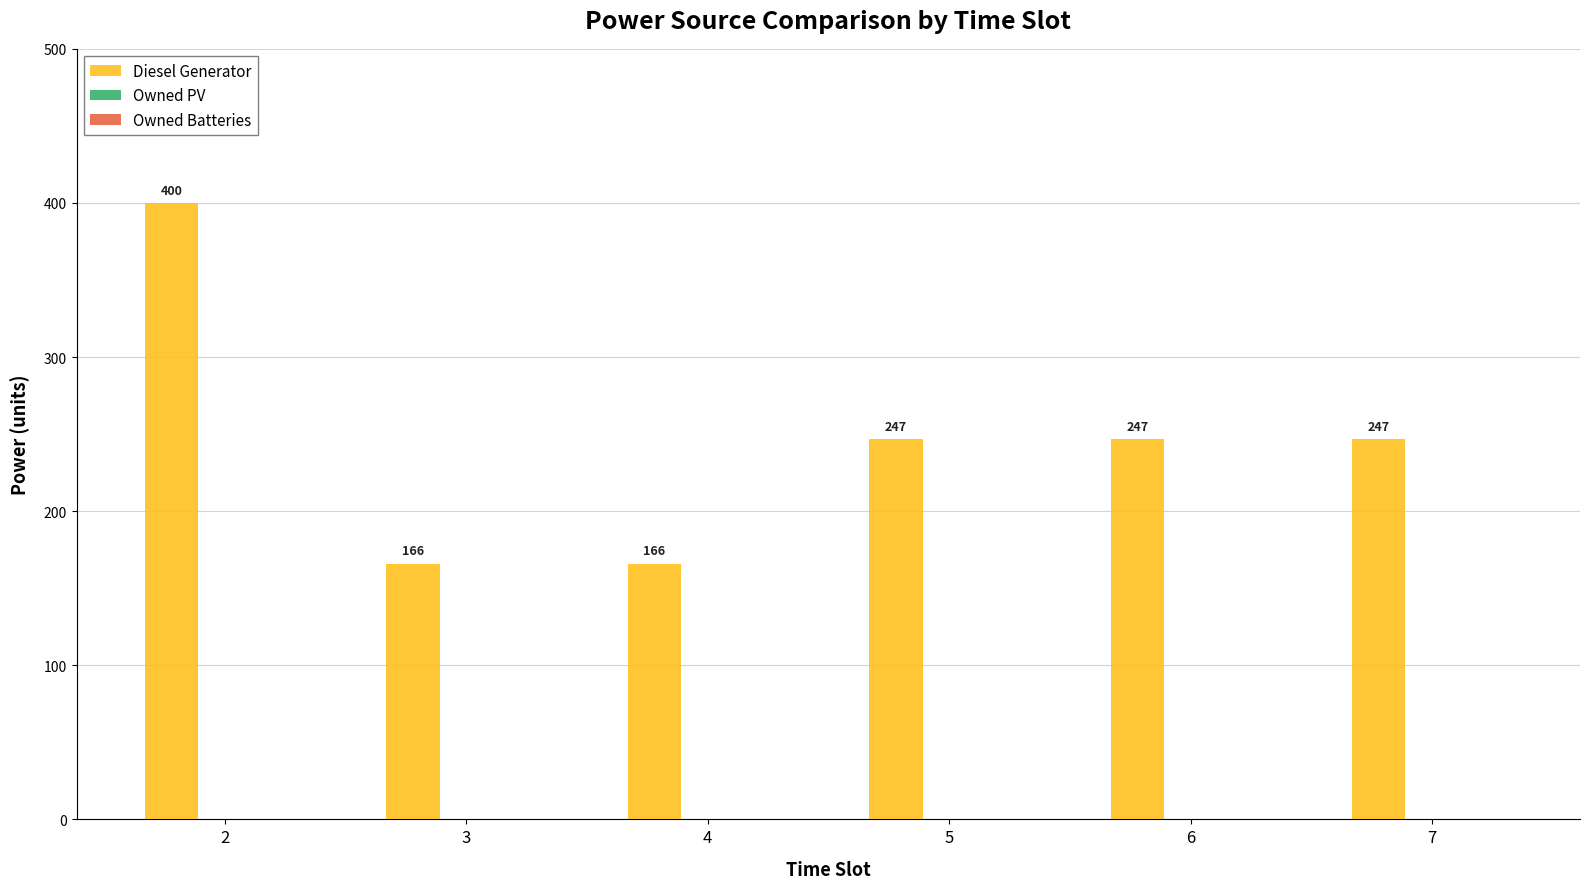

How many values are between 166 and 247?

5